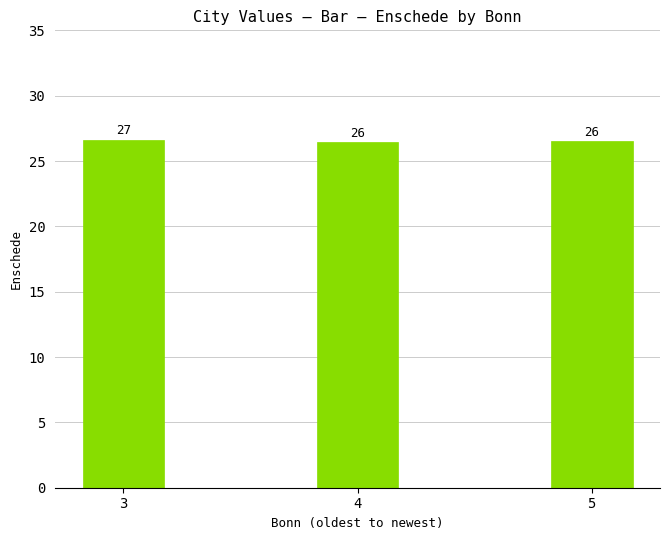

Rank the categories by value from highest to lowest.

3, 5, 4